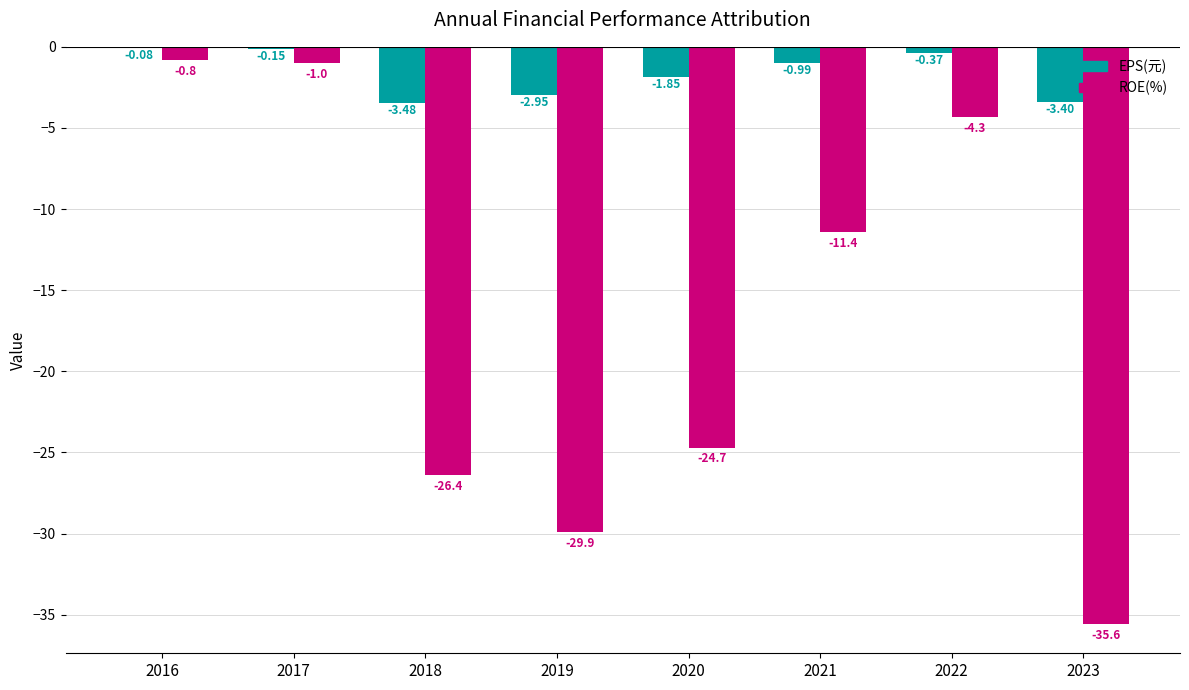

At which category is the sum across all series the highest?

2016